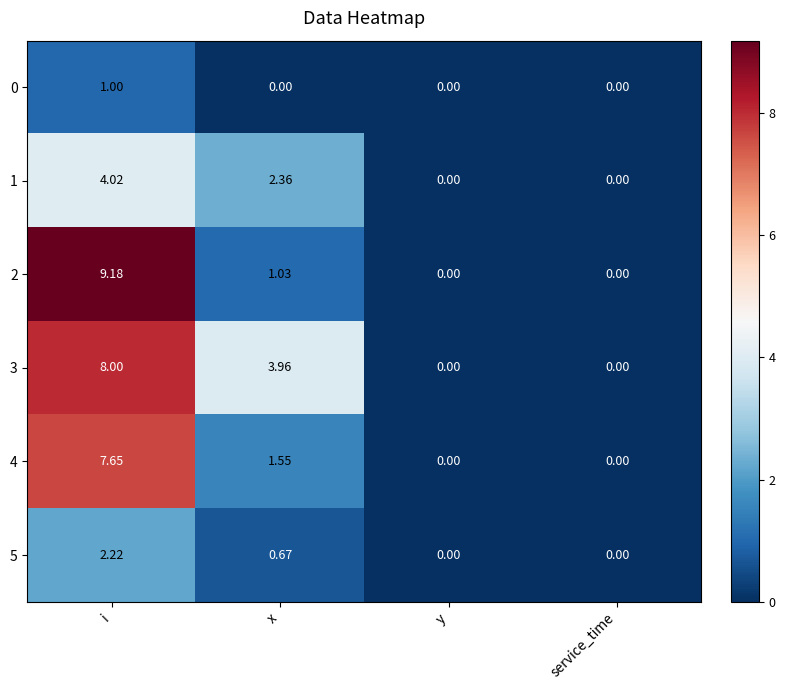

At which label is 3 closest to 4?

x